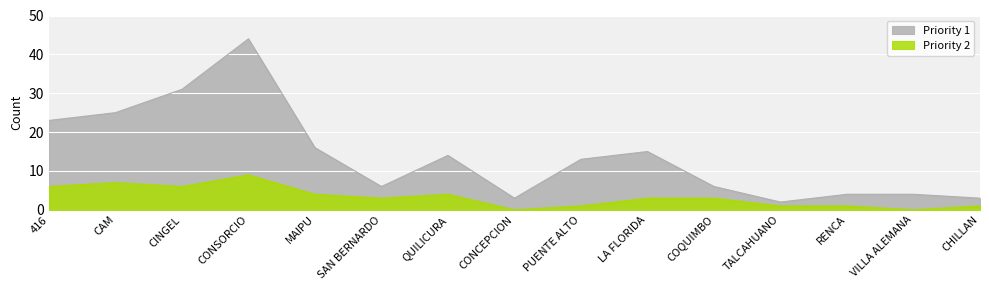

What is the greatest value displayed?

44